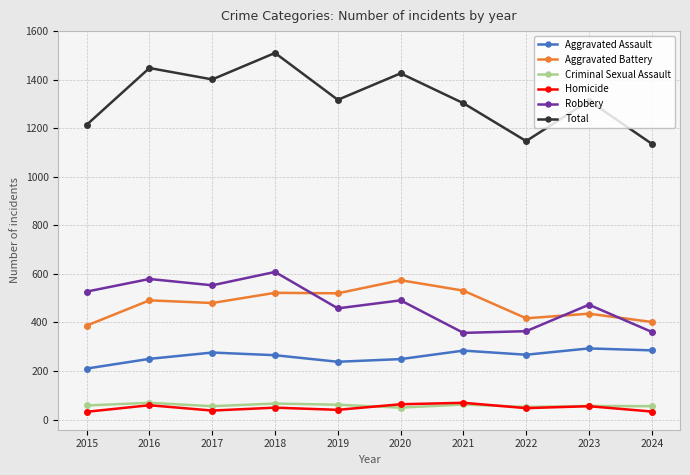

How many categories are shown in the chart?

10